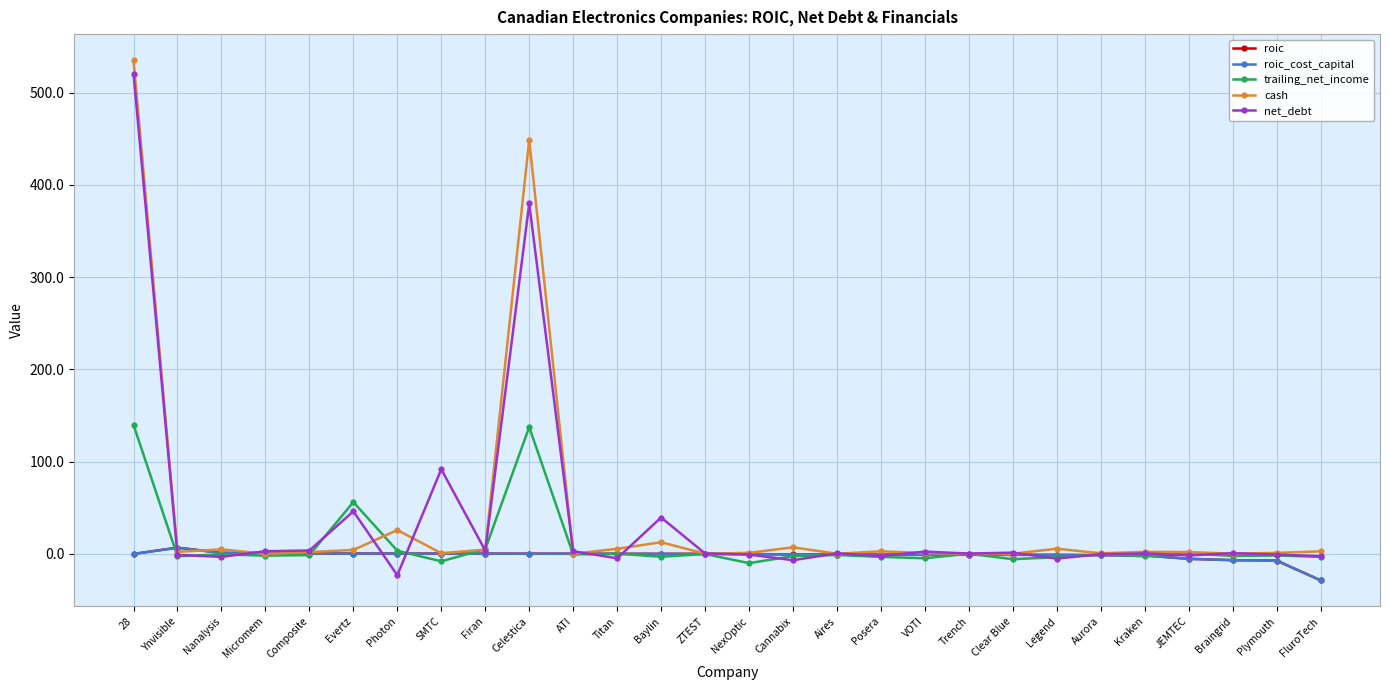

How many distinct data groups are displayed?

5